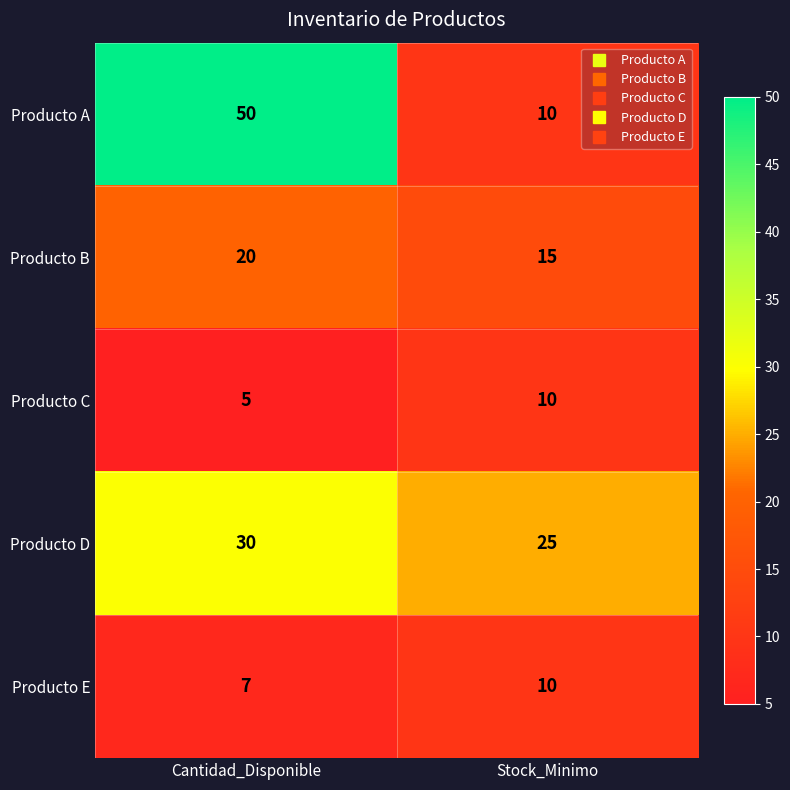

What is the sum of all Producto D values?

55